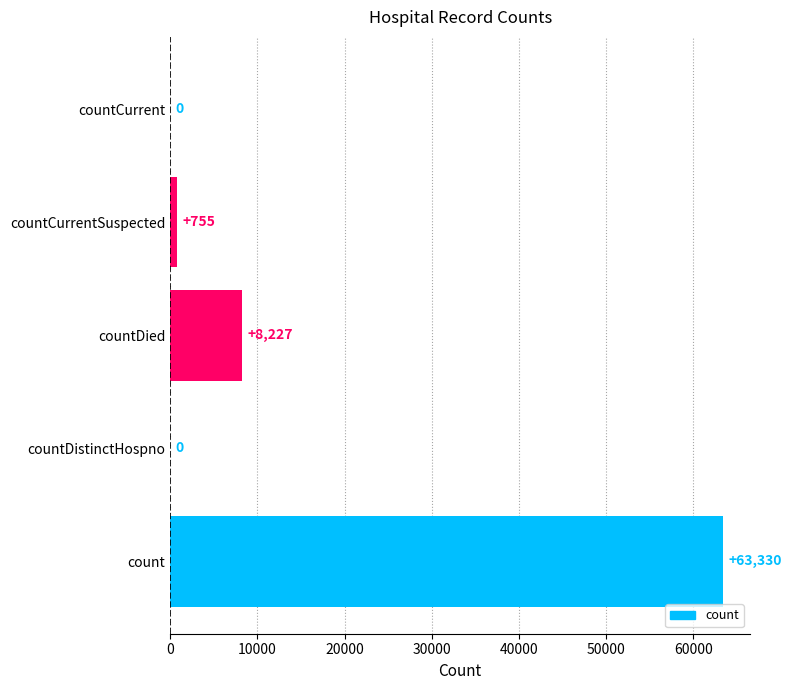

Reading bottom to top, list all the values displayed in this chart.

count=63330	countDistinctHospno=0	countDied=8227	countCurrentSuspected=755	countCurrent=0